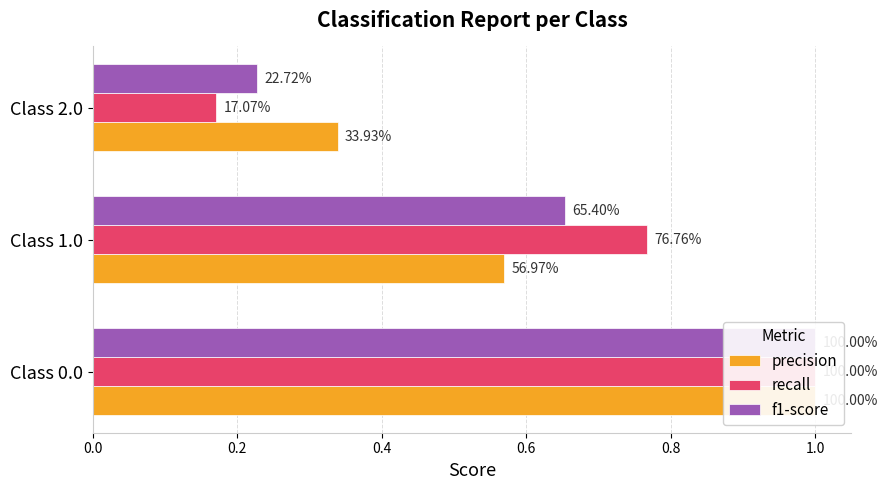

At how many categories does at least one series exceed 0?

3